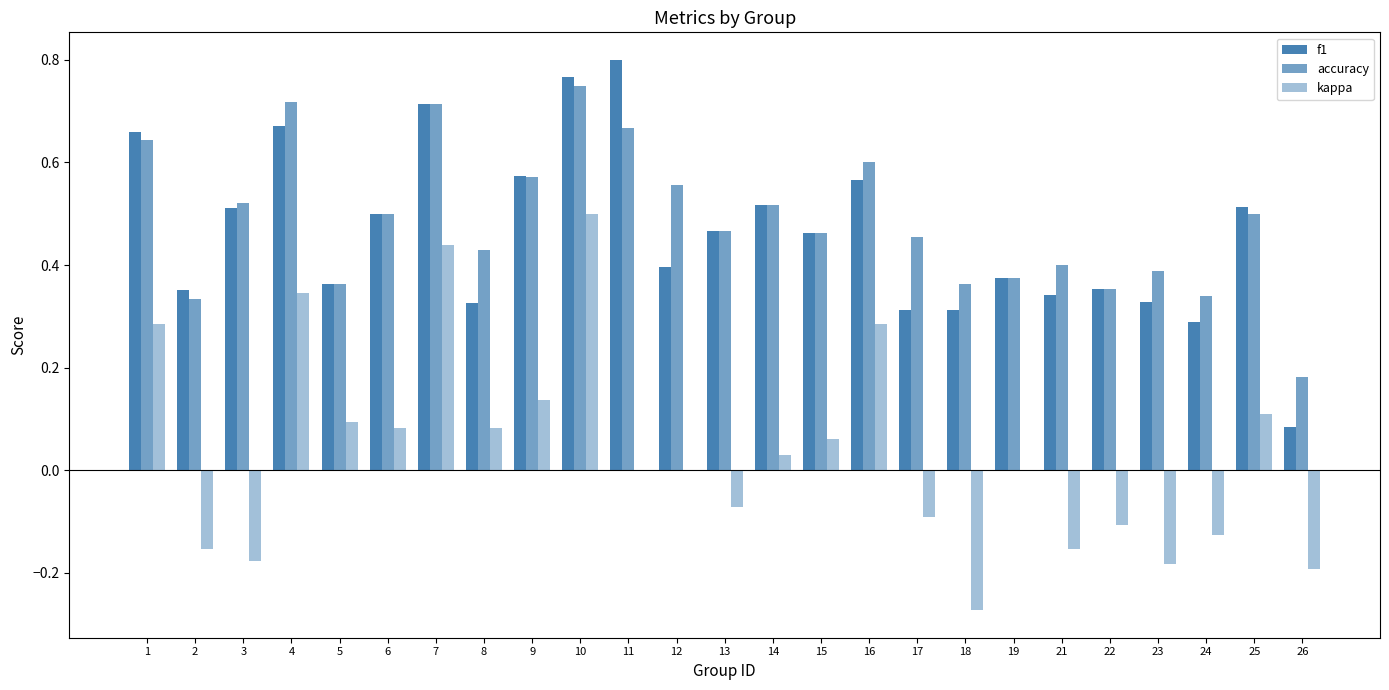

How many groups of bars are there?

25